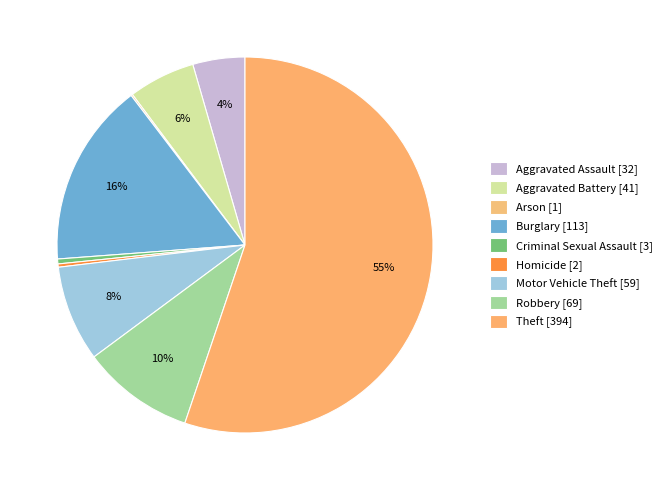

What is the smallest slice in the pie chart?

Arson